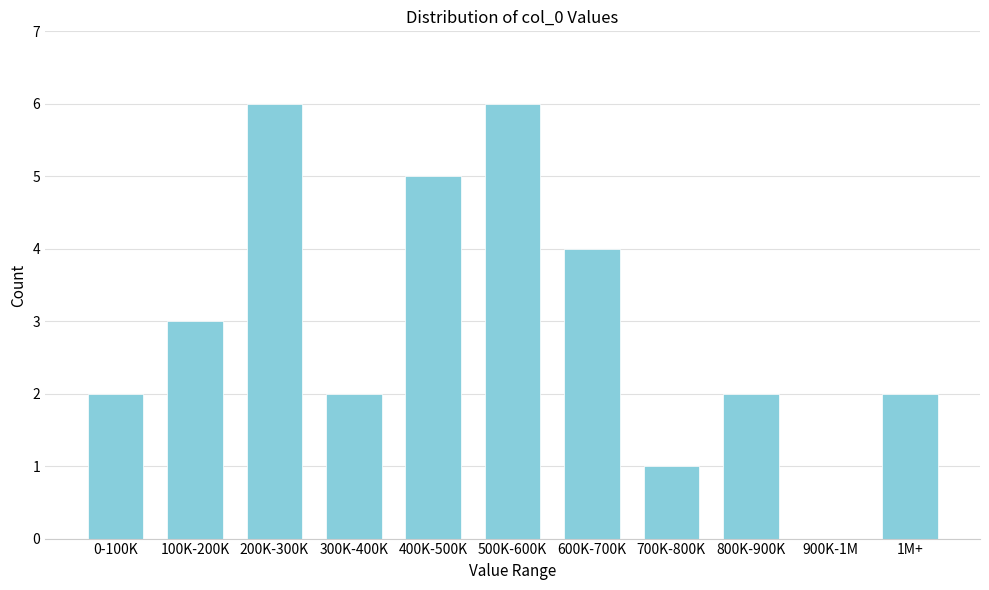

Reading left to right, list all the values displayed in this chart.

0-100K=2	100K-200K=3	200K-300K=6	300K-400K=2	400K-500K=5	500K-600K=6	600K-700K=4	700K-800K=1	800K-900K=2	900K-1M=0	1M+=2